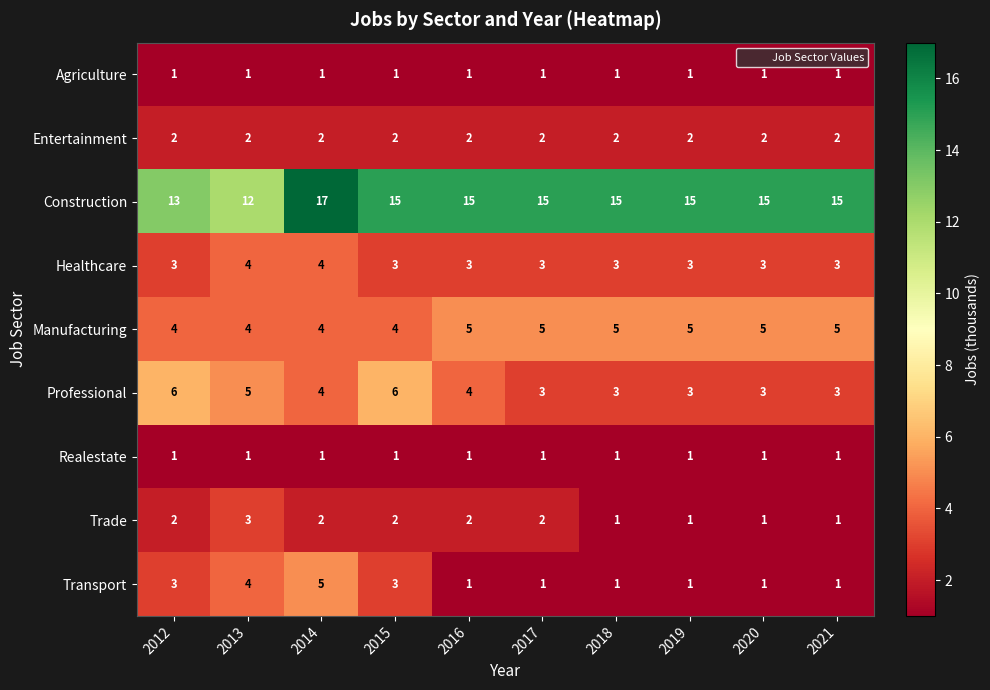

How many Professional values are between 3 and 5?

8